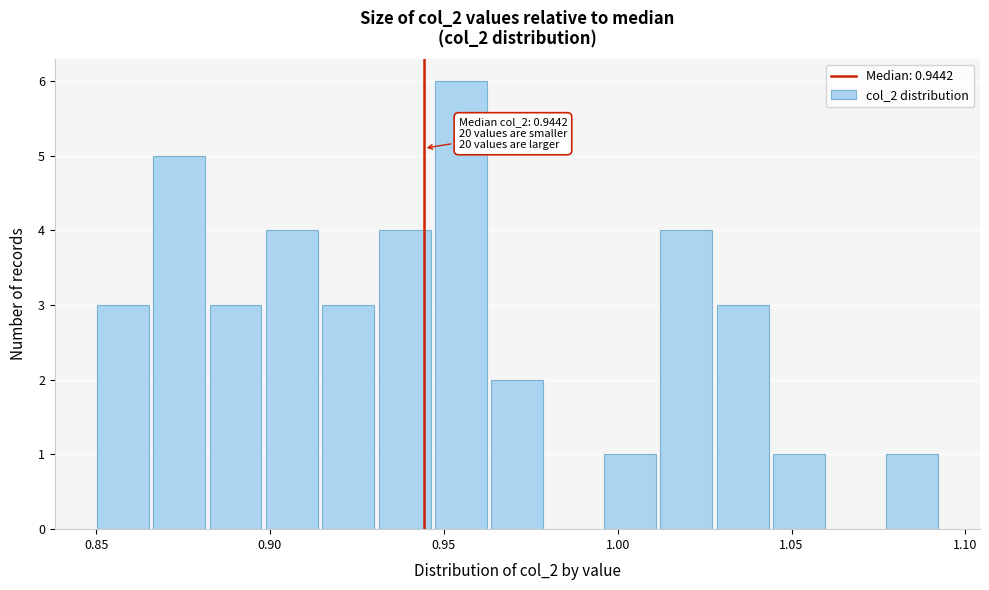

Read against the x-axis, roughly where is the centre of the tallest bar?

0.955